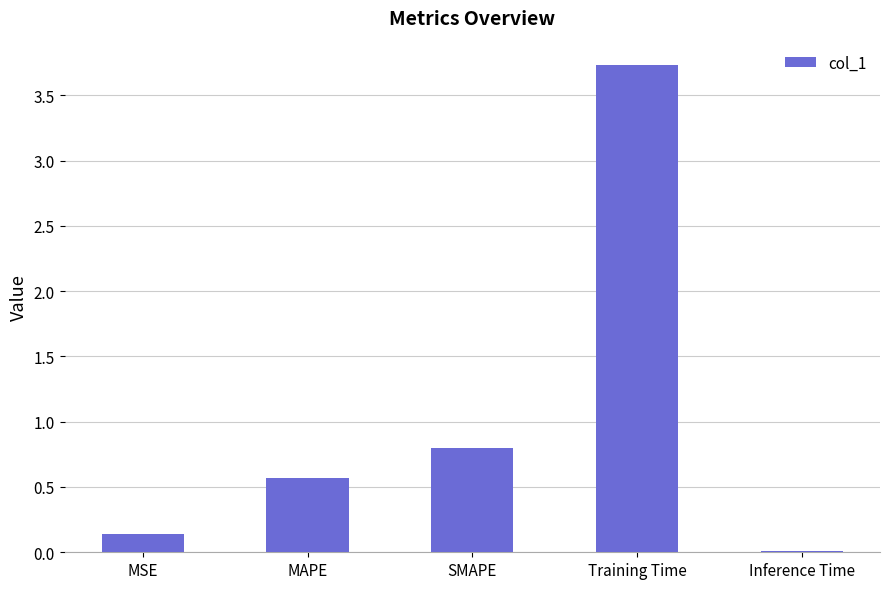

At which category does the chart reach its peak across all series?

Training Time